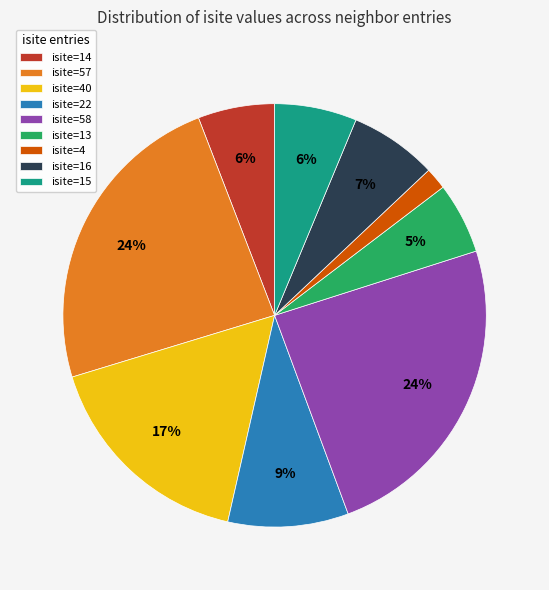

Count the number of slices in the pie.

9